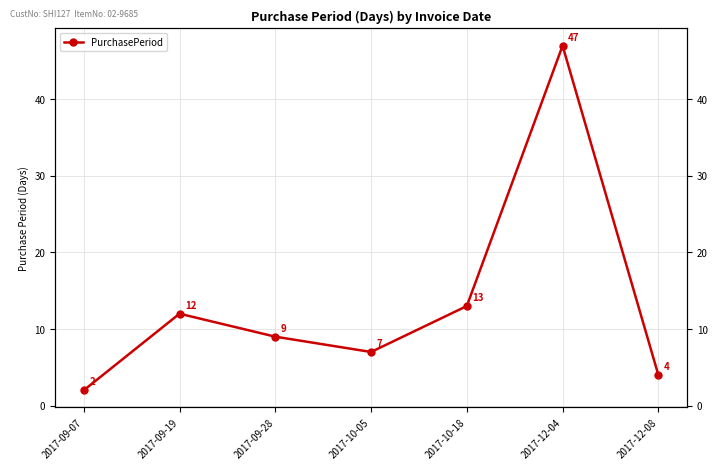

The chart shows a value of 7 at 2017-10-05. True or false?

True